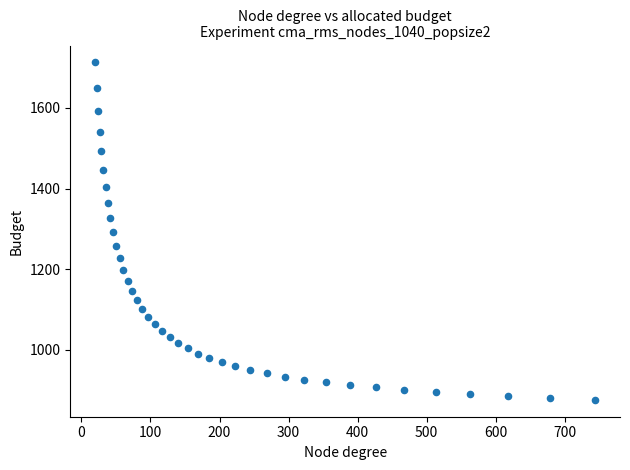

What is the range of Y values (max minus min)?

837.7